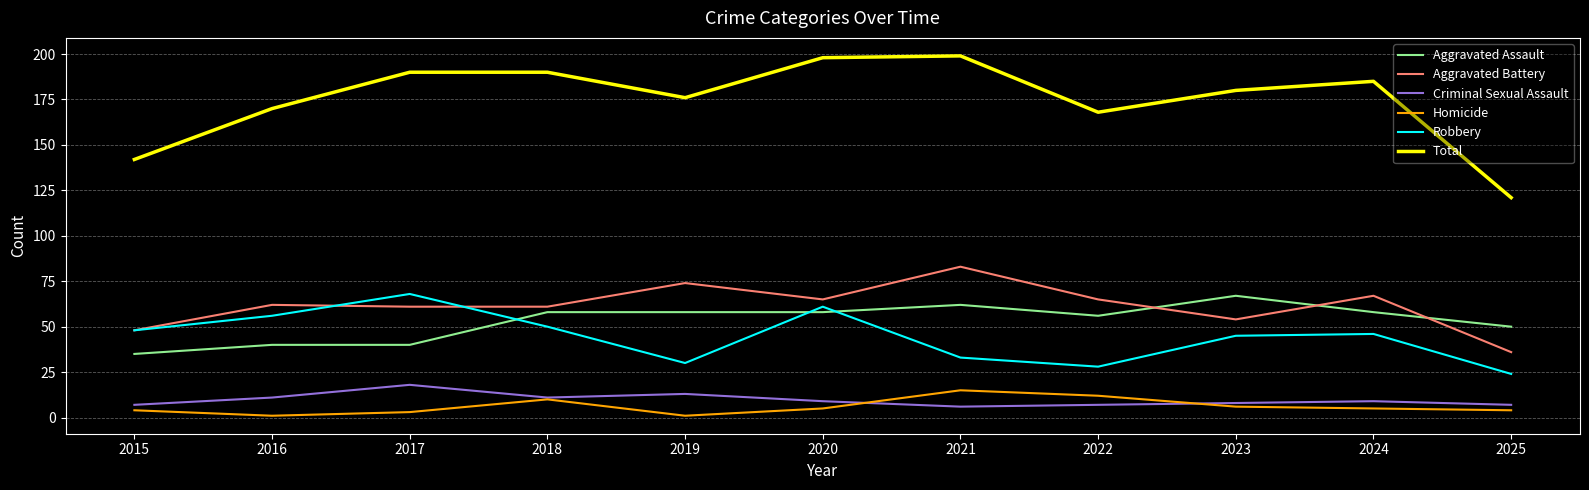

Between which two adjacent categories do Aggravated Battery and Aggravated Assault first intersect?

2022 and 2023